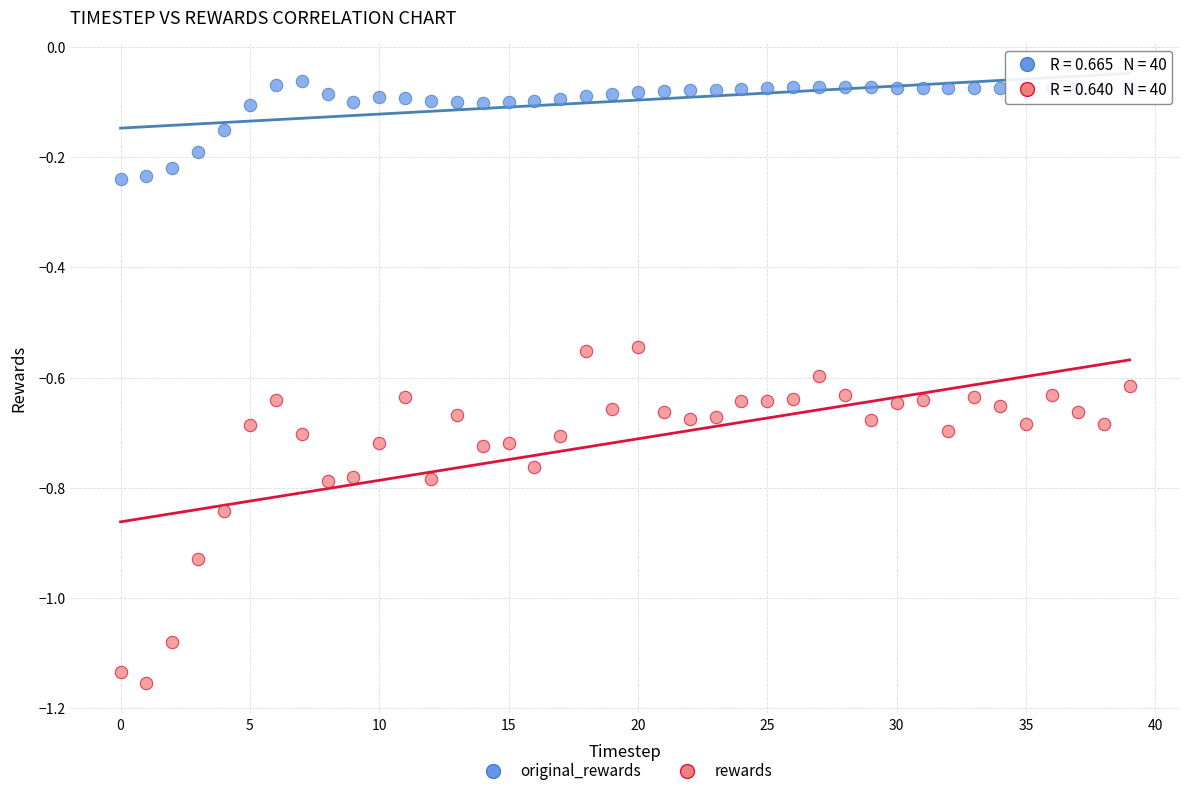

Which series contains the highest Y value?

original_rewards